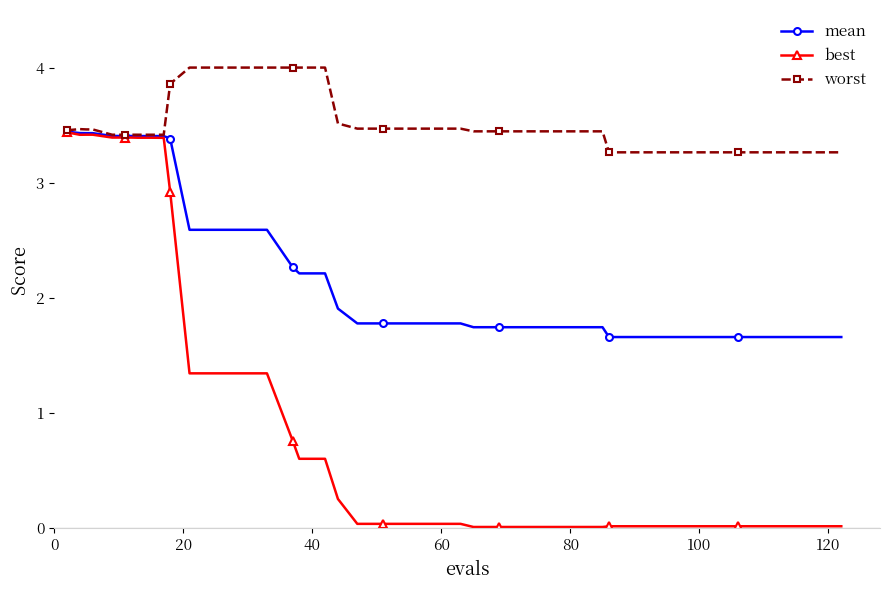

Rank the series by their average value, from lowest to highest.

best, mean, worst